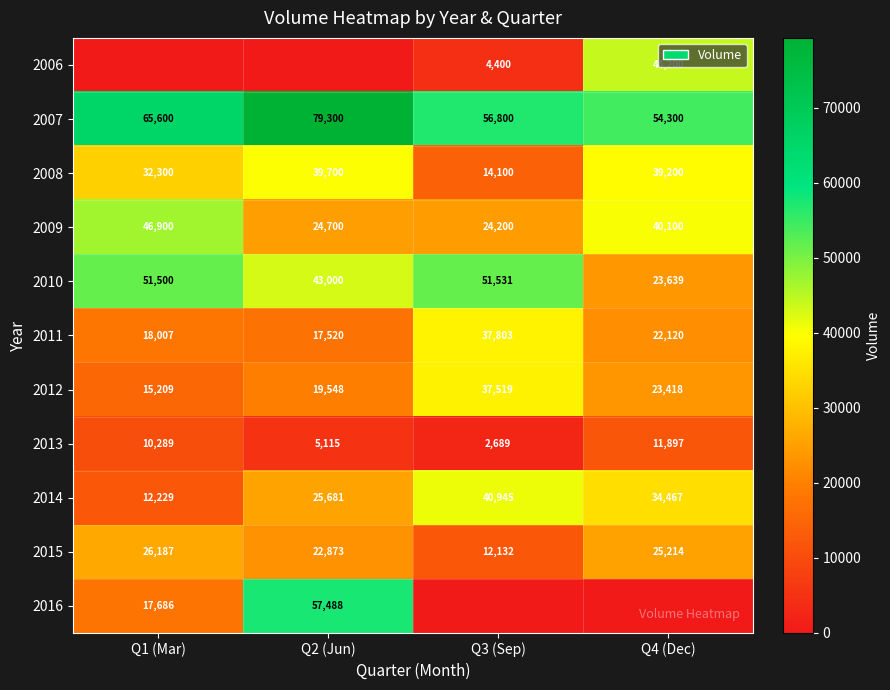

At which label is 2010 closest to 37585?

Q2 (Jun)